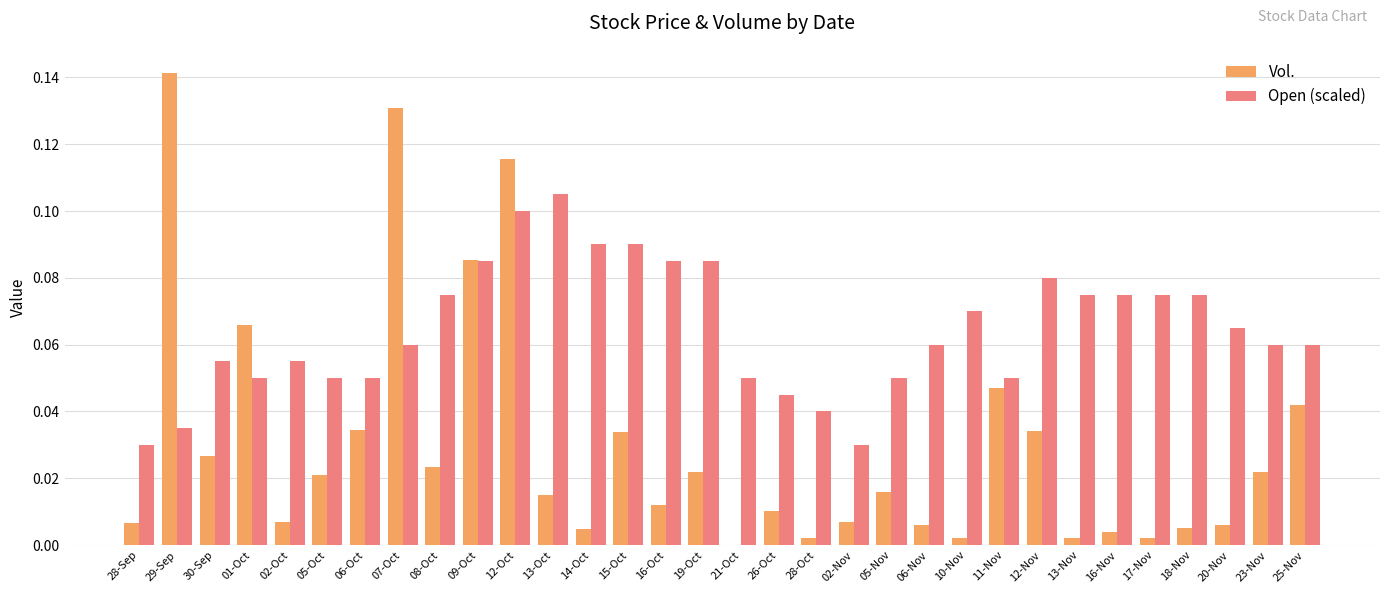

What is the sum of all Vol. values?

1.0